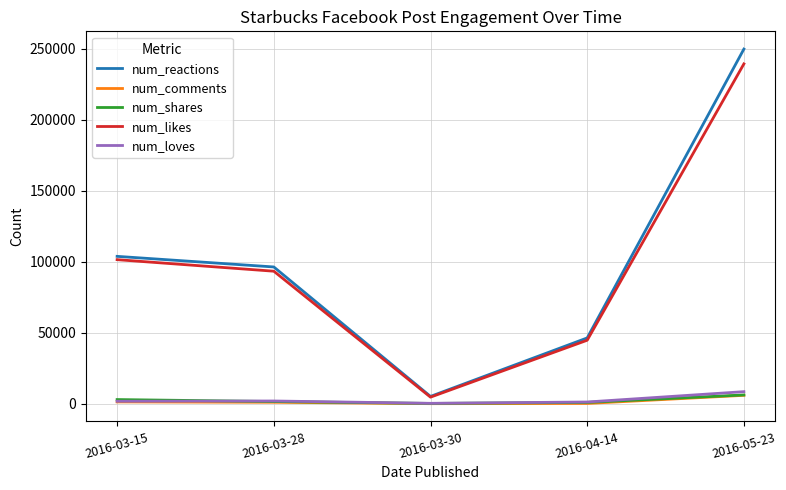

List the labels in order of num_reactions value, smallest first.

2016-03-30, 2016-04-14, 2016-03-28, 2016-03-15, 2016-05-23